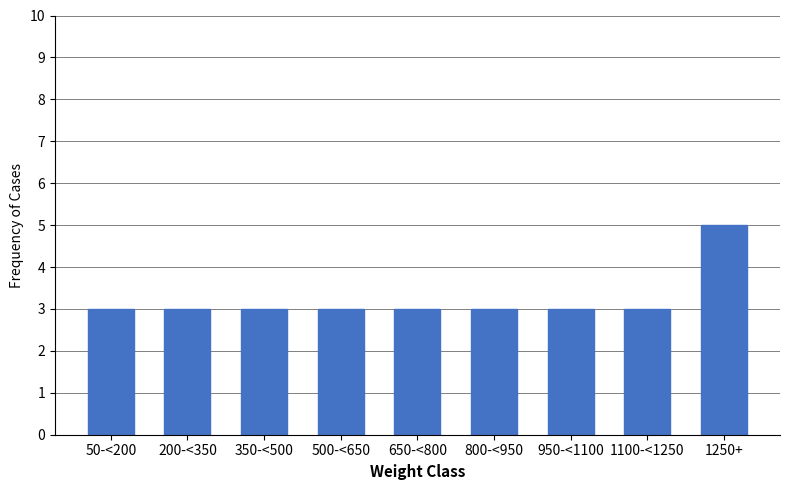

Reading left to right, extract all data points from this chart.

50-<200=3	200-<350=3	350-<500=3	500-<650=3	650-<800=3	800-<950=3	950-<1100=3	1100-<1250=3	1250+=5